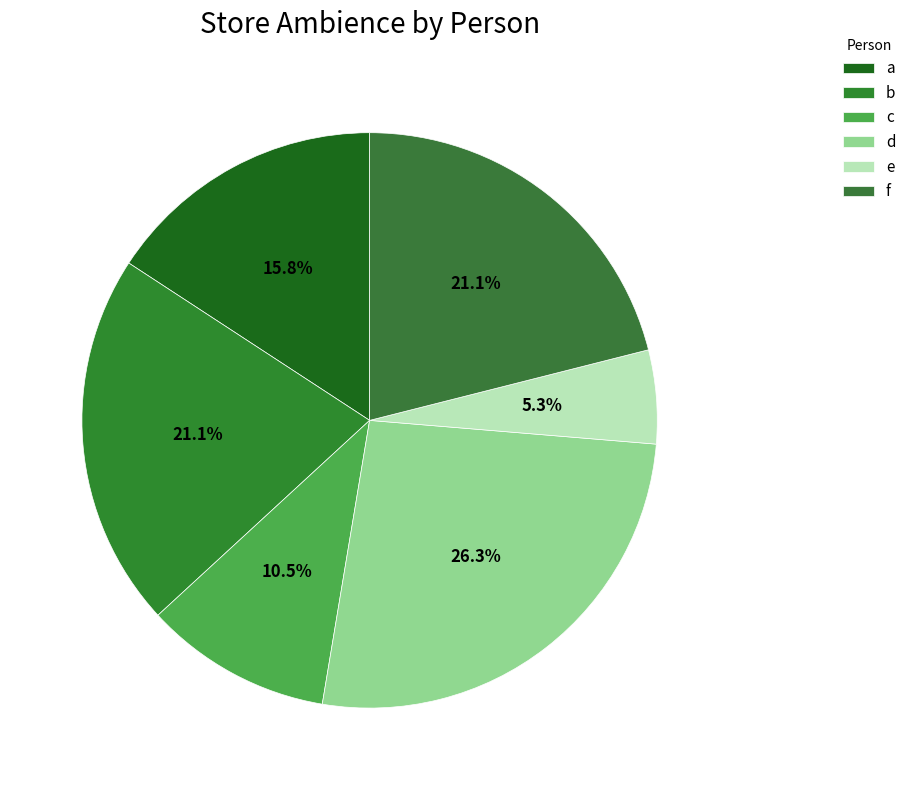

True or false: a accounts for 29% of the total.

False